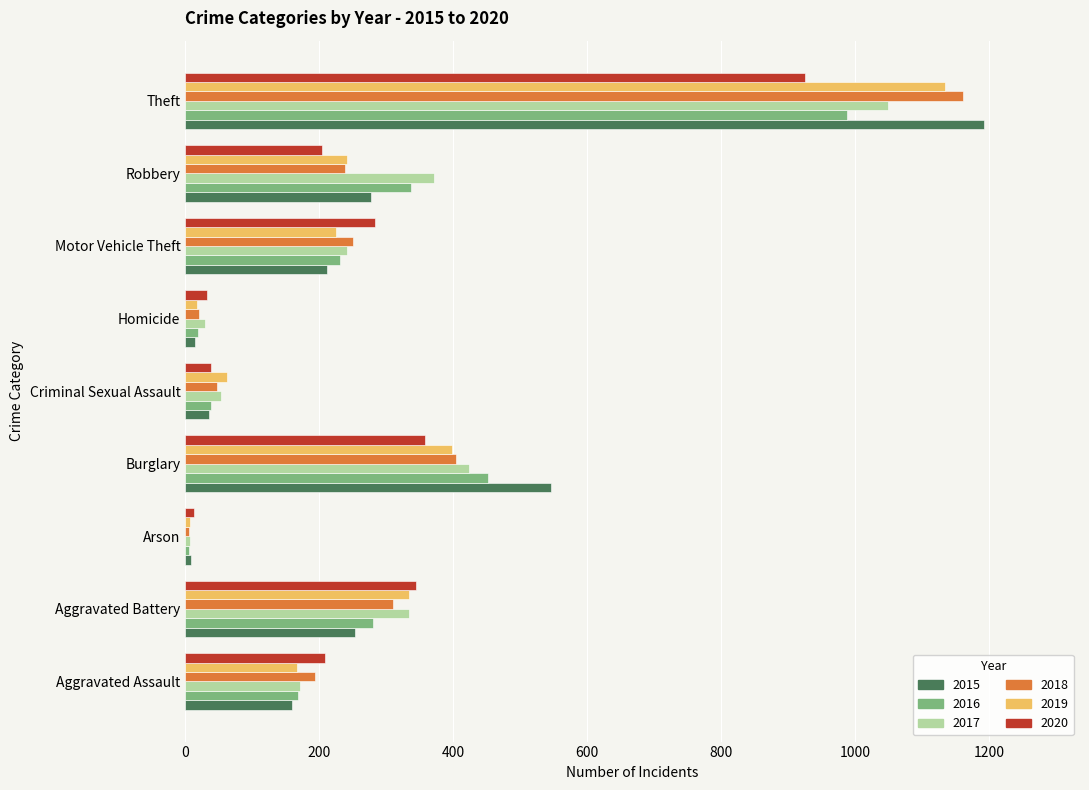

Which category has the highest value across all series?

Theft